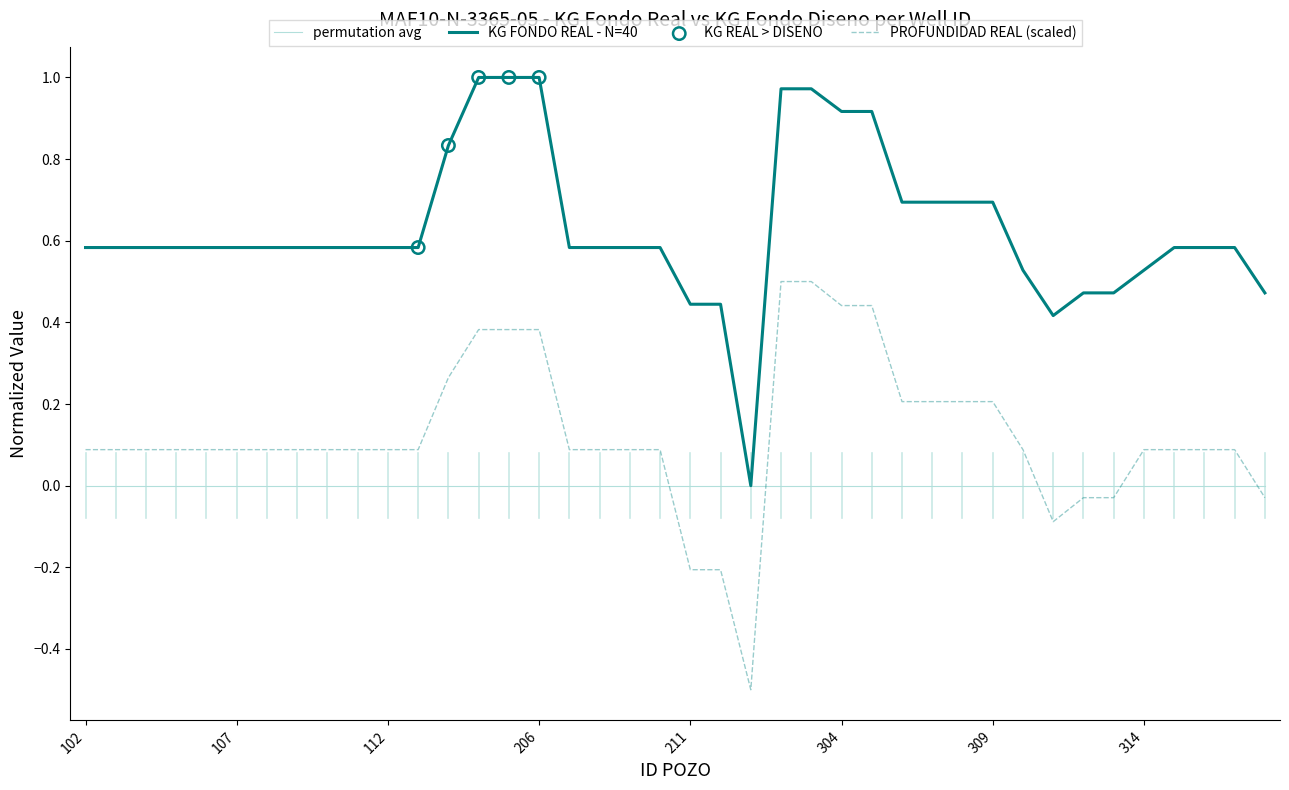

True or false: KG FONDO REAL - N=40 and PROFUNDIDAD REAL (scaled) intersect in this chart.

False